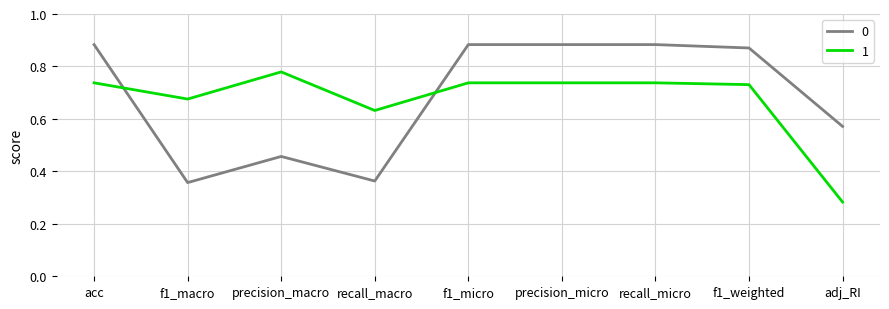

Where is 1 nearest to the value 0?

adj_RI